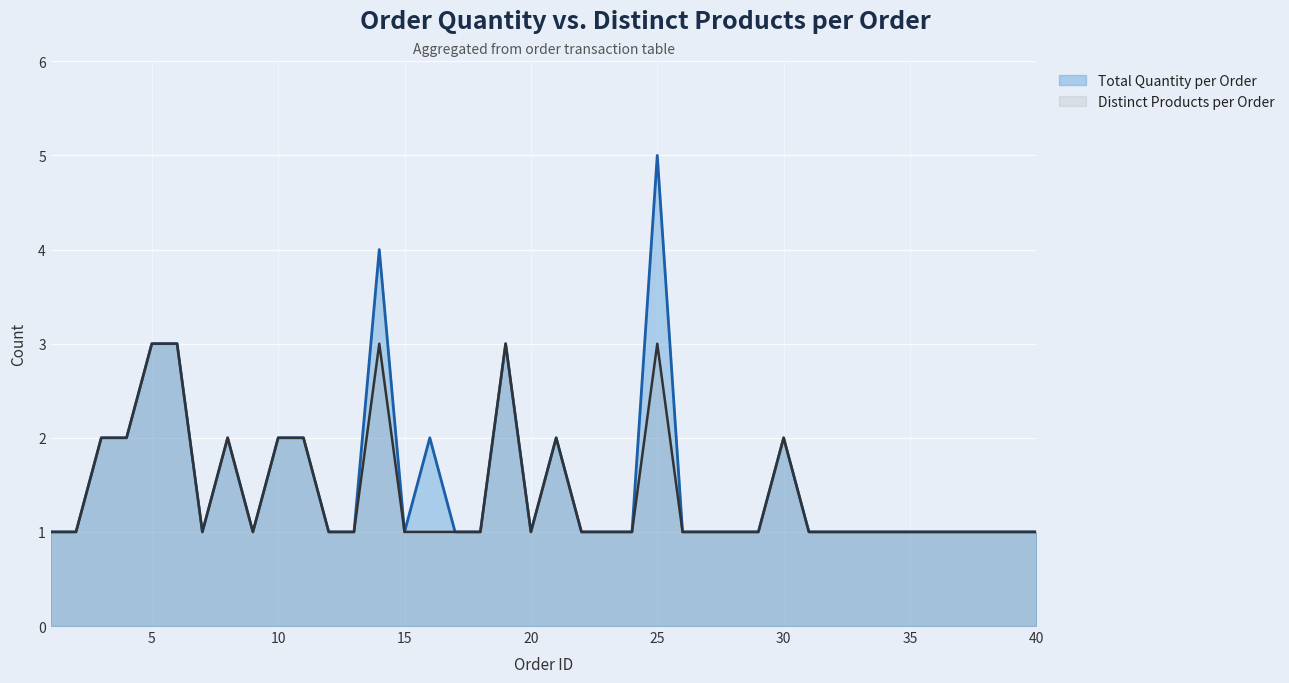

What is the smallest value displayed?

1